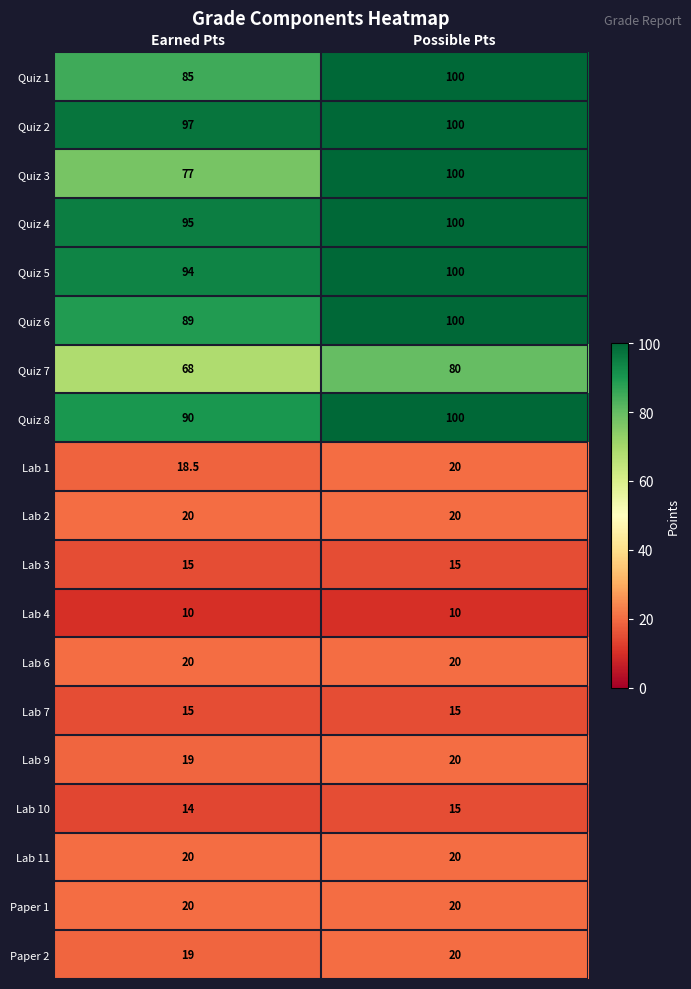

What is the average value of the Quiz 1 series?

92.5